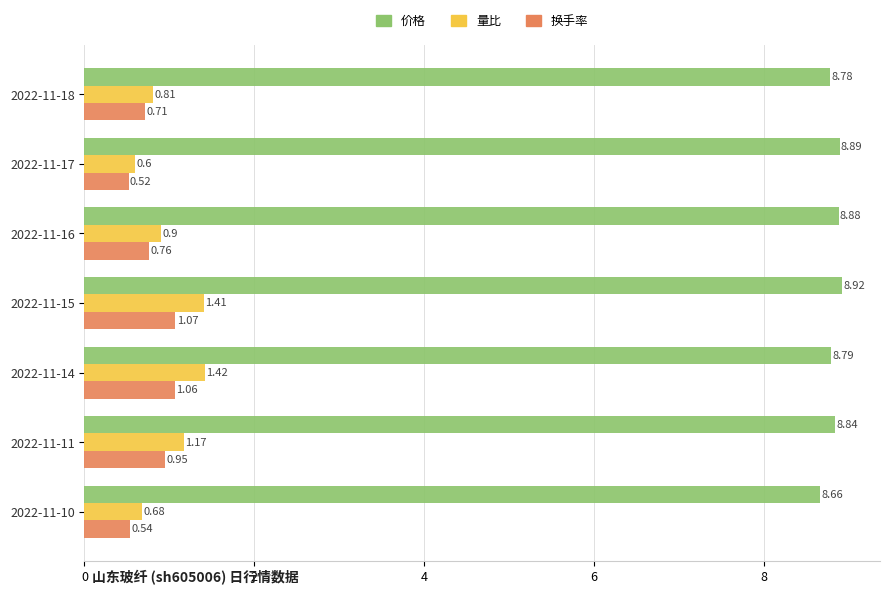

List the series in order of their peak value, lowest first.

换手率, 量比, 价格